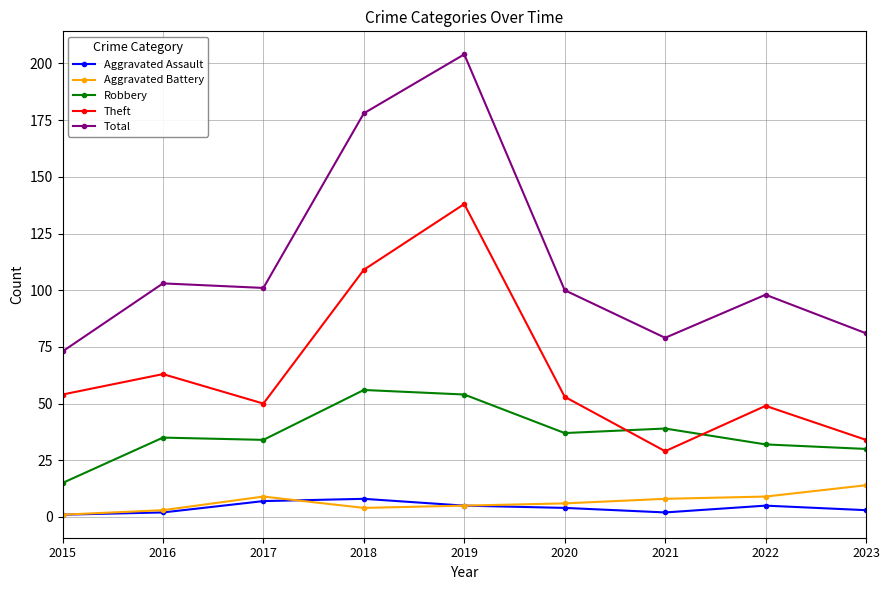

What value does the Aggravated Battery series have at 2022, to the nearest 5?

10